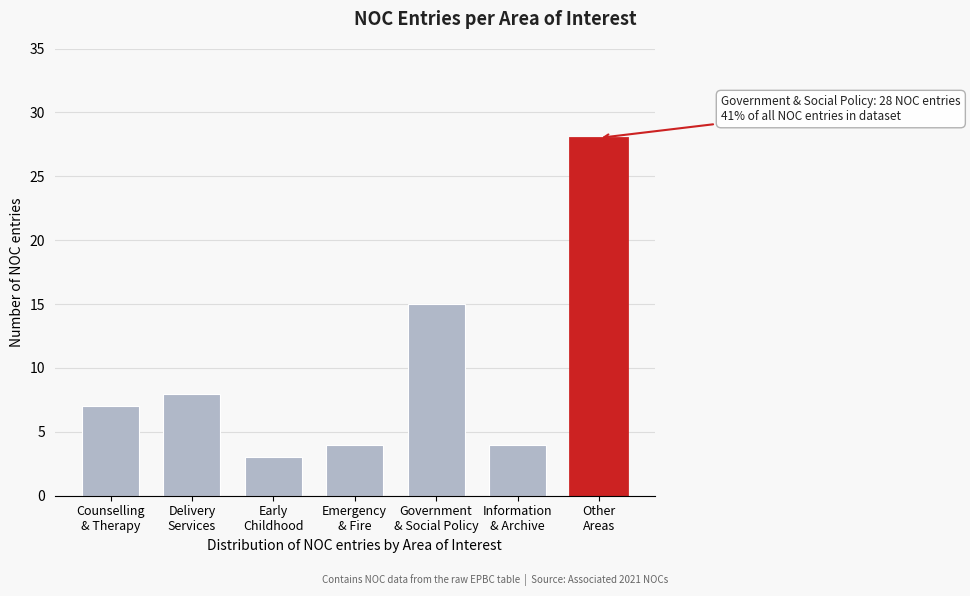

Reading right to left, transcribe all the data shown in this chart.

28	4	15	4	3	8	7